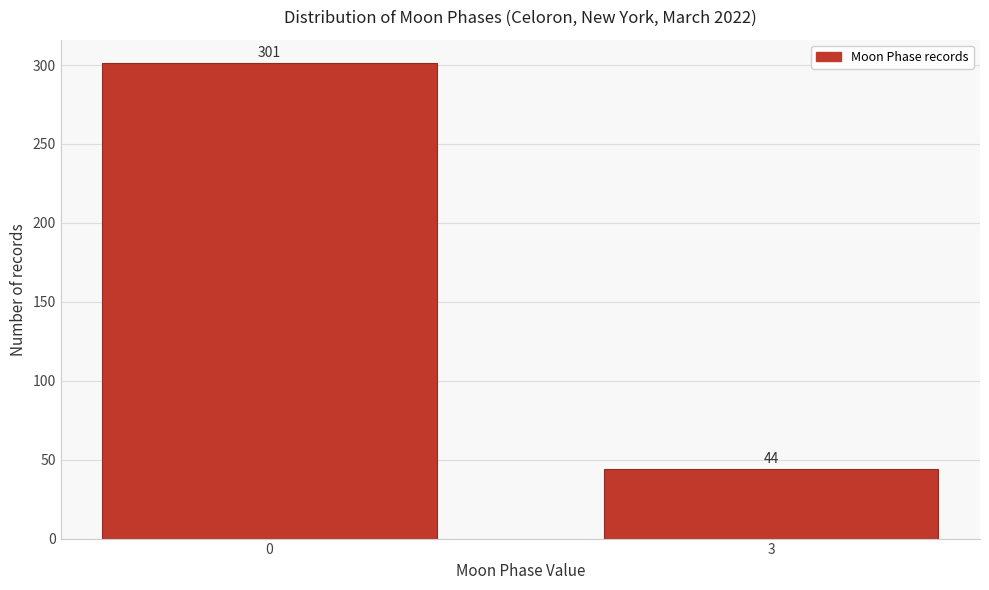

Reading left to right, what are all the values shown in this chart?

0=301	3=44